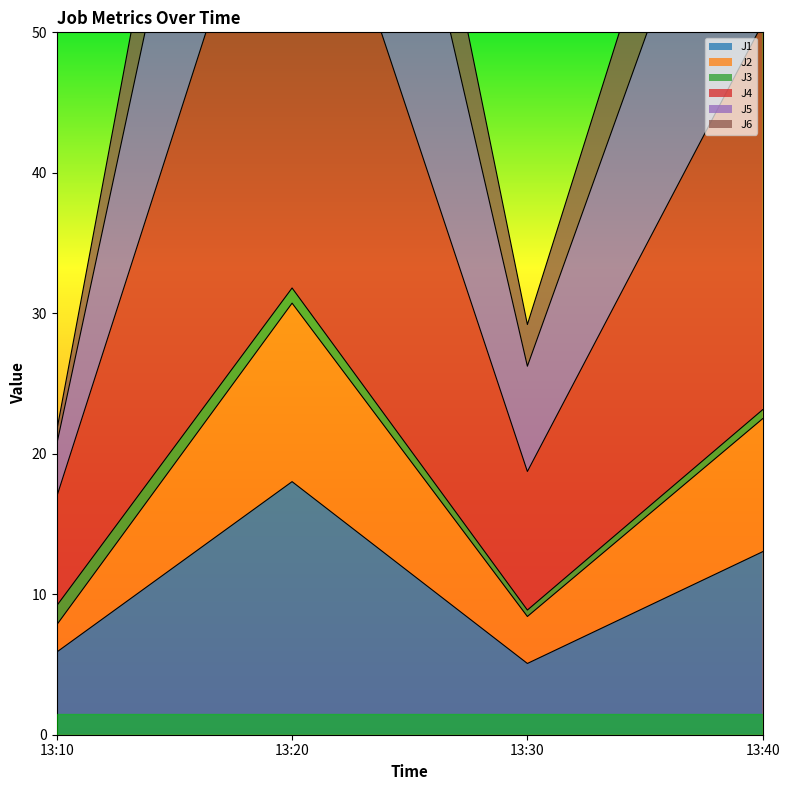

At how many categories does at least one series exceed 79?

2